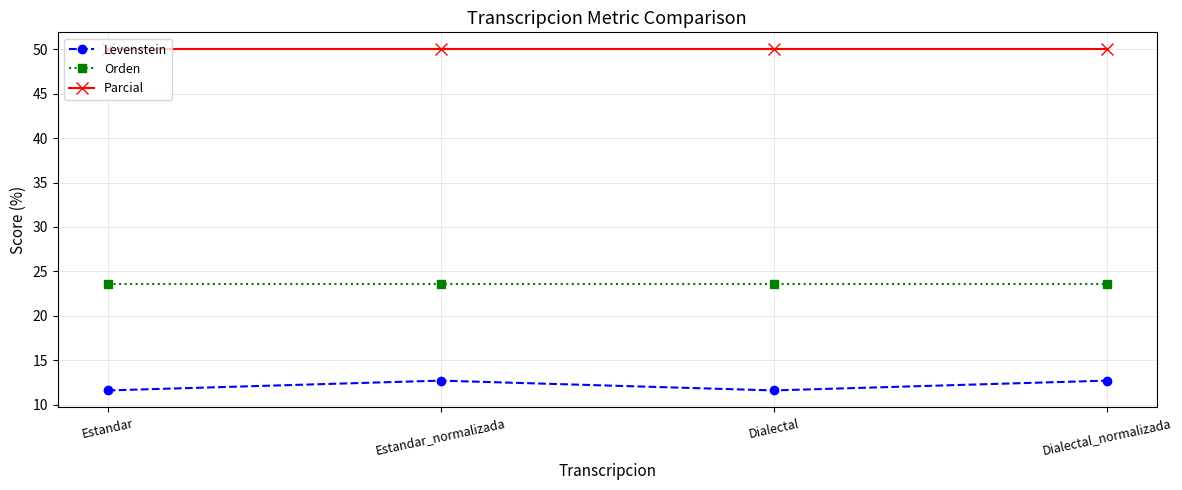

What is the label of the 4th point from the right?

Estandar